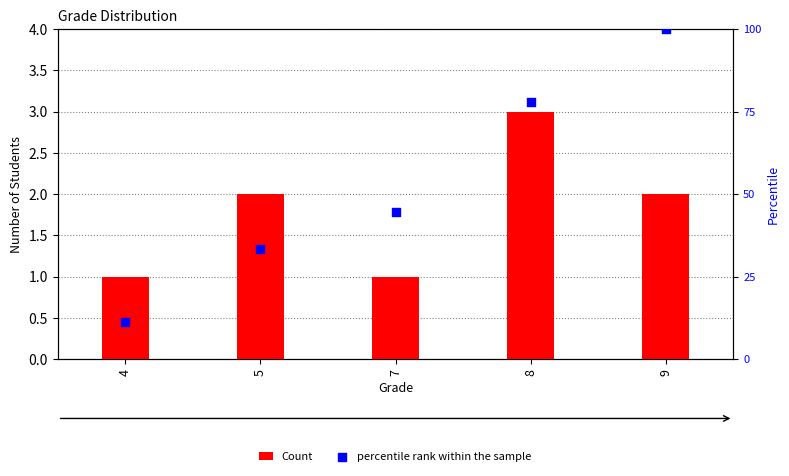

What are all the series names shown in the legend?

Count, percentile rank within the sample